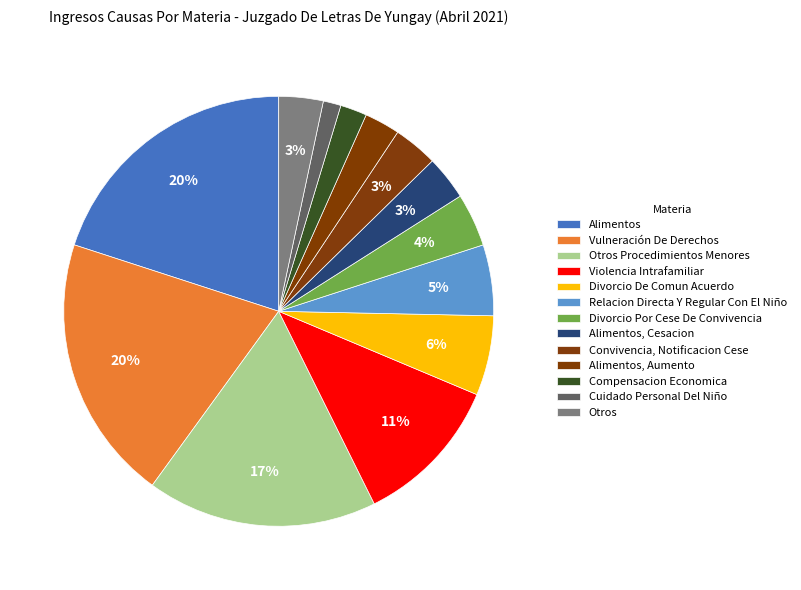

Is there a majority slice in this chart?

No